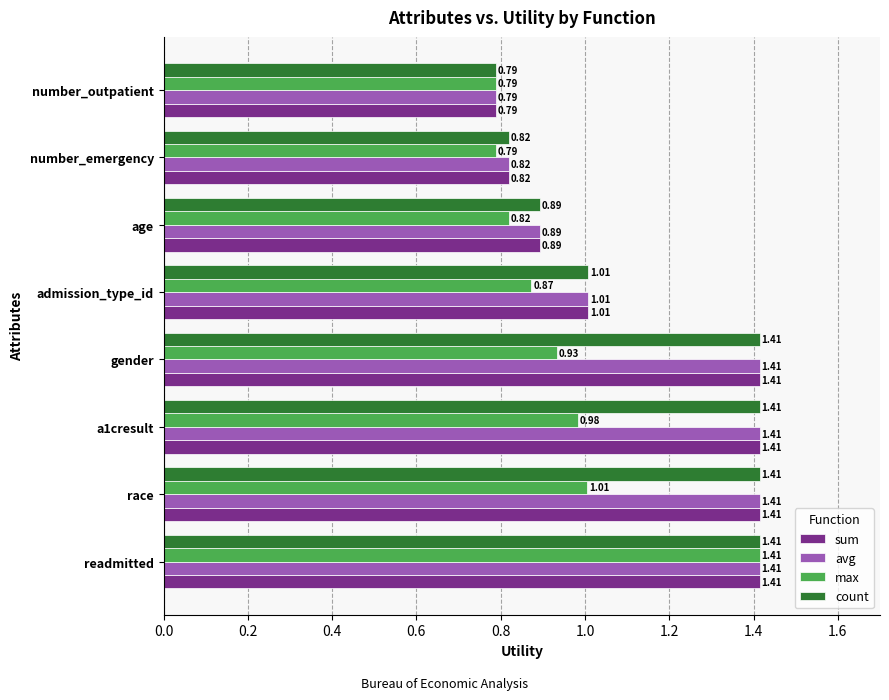

Which category has the lowest value in the count series?

number_outpatient